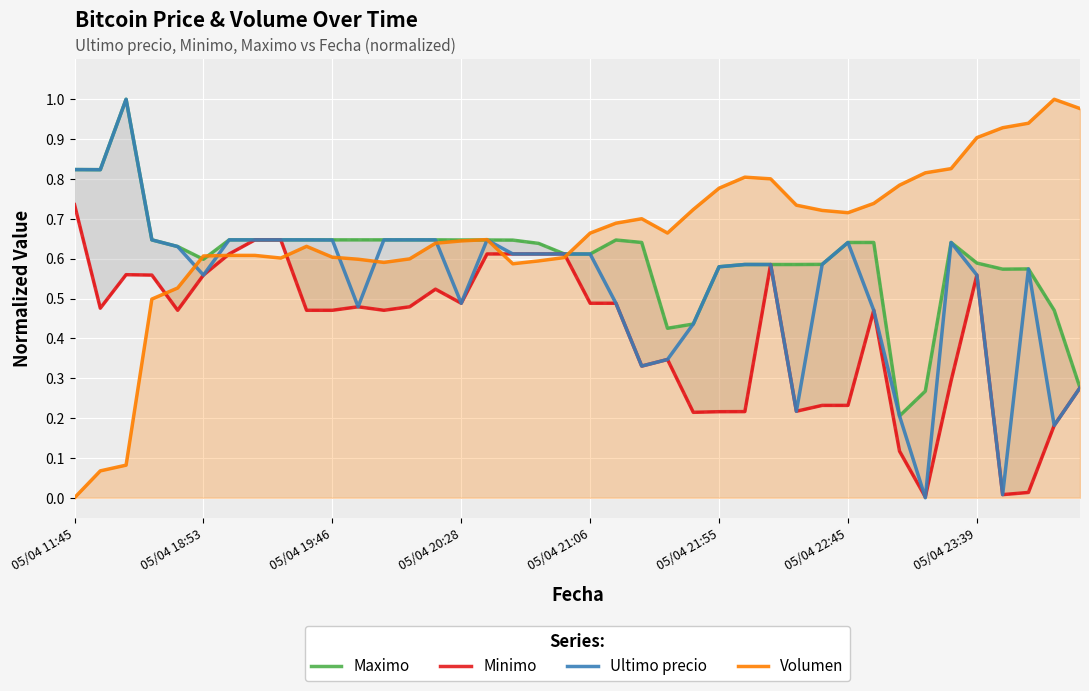

Is the value of Volumen at 28 greater than the value of Maximo at 10?

Yes